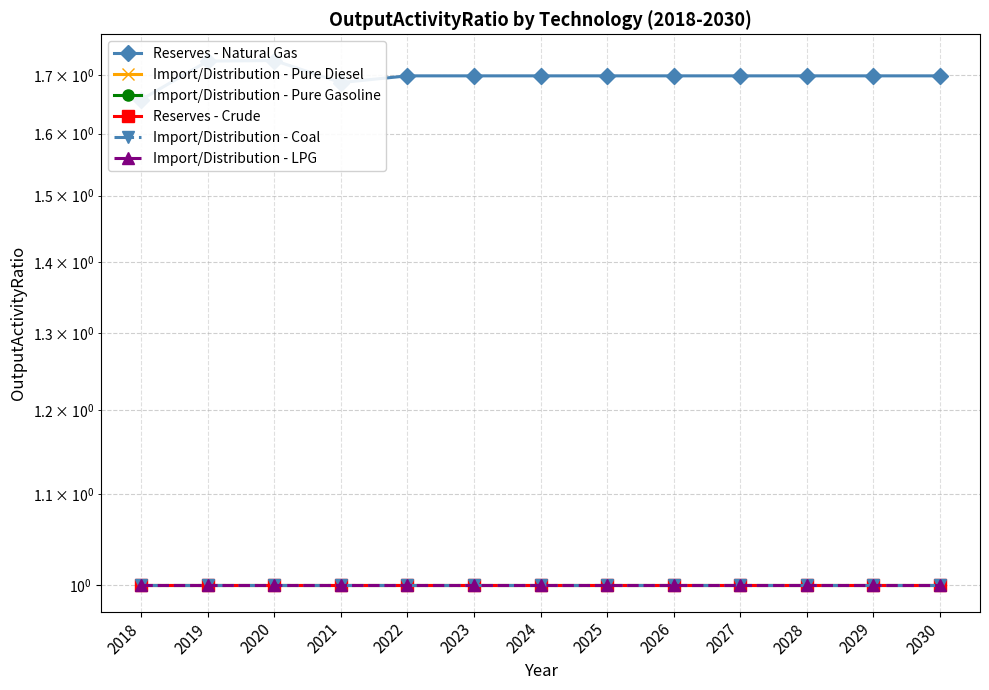

Is the value of Import/Distribution - Pure Gasoline at 2030 greater than the value of Import/Distribution - LPG at 2029?

No